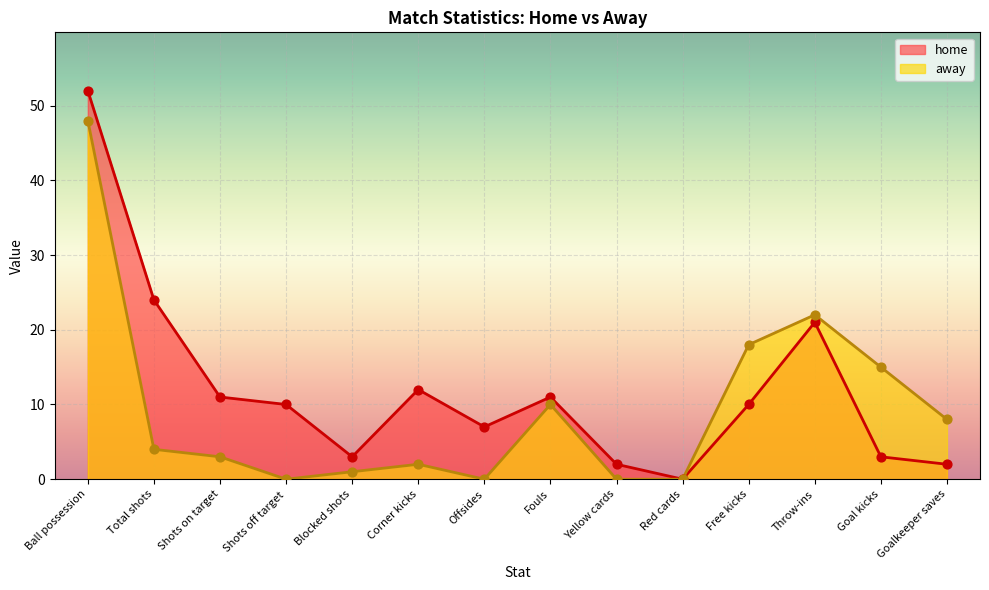

Which series reaches the maximum Y coordinate?

home